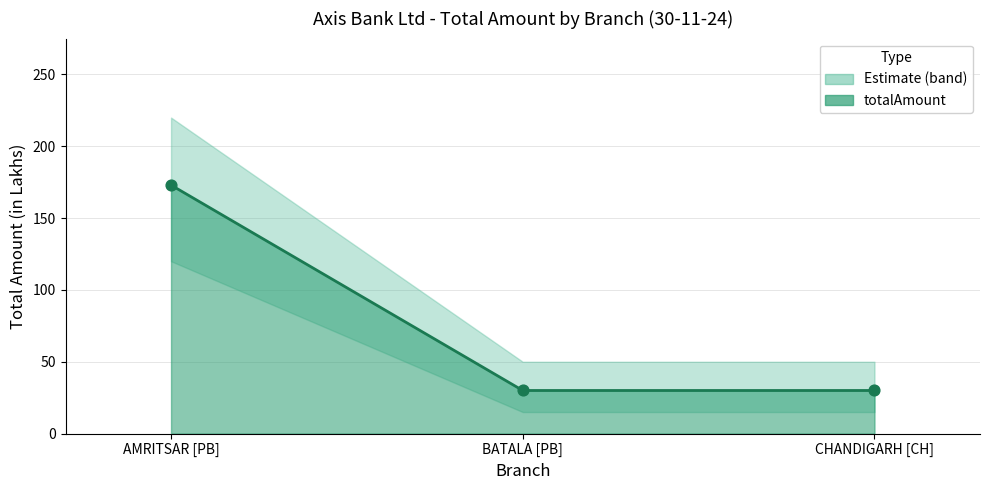

Approximately how many times larger is the value at AMRITSAR [PB] compared to BATALA [PB]?

5.8